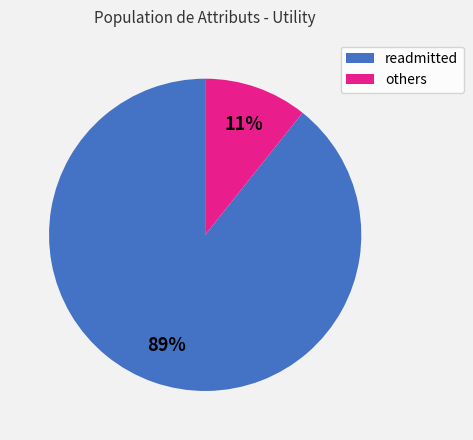

To the nearest percent, what is the average slice percentage?

50%